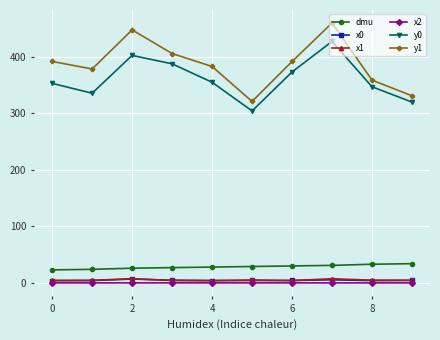

What is the lowest value of the y1 series?

320.7